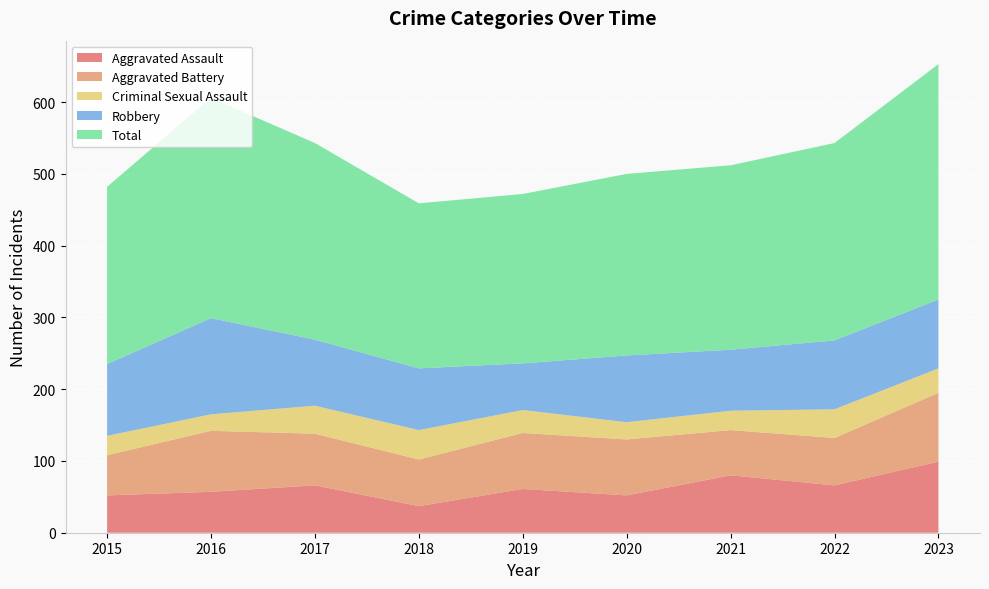

Reading left to right, transcribe all the data shown in this chart.

Aggravated Assault: 52	57	66	37	61	52	80	66	99
Aggravated Battery: 56	85	72	65	78	78	63	66	96
Criminal Sexual Assault: 27	23	39	41	32	24	27	40	34
Robbery: 100	134	92	86	65	93	85	96	96
Total: 247	307	274	230	236	253	257	275	328